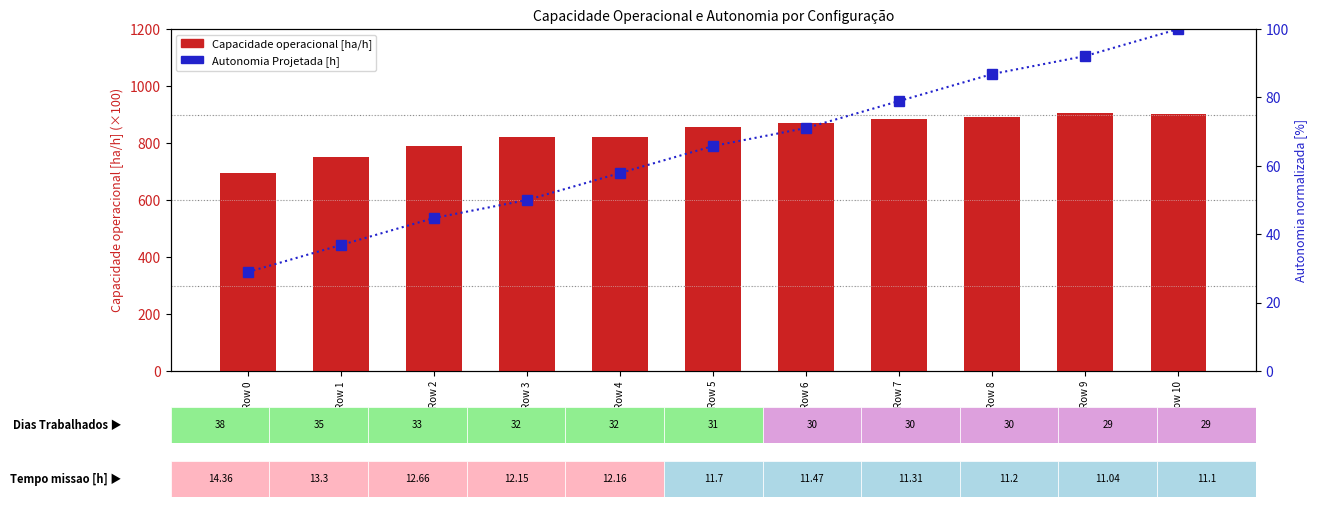

How many data points in Capacidade operacional [ha/h] are less than 854?

5